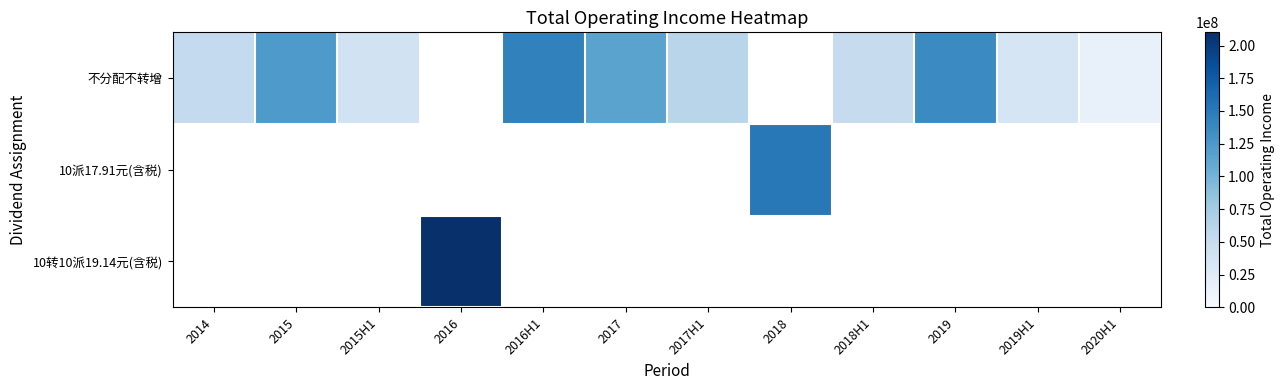

Is the value of 10转10派19.14元(含税) at 2015 greater than the value of 不分配不转增 at 2020H1?

No